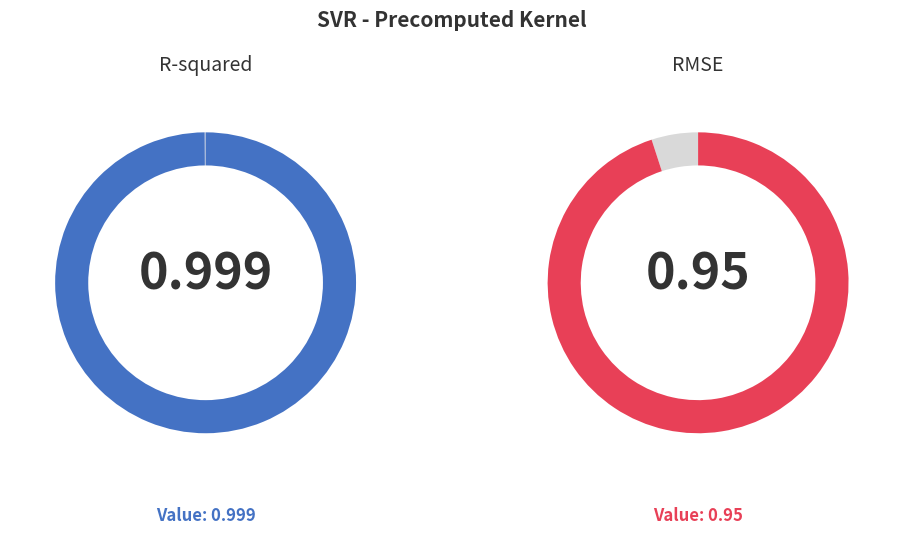

What is the largest slice in the pie chart?

R-squared